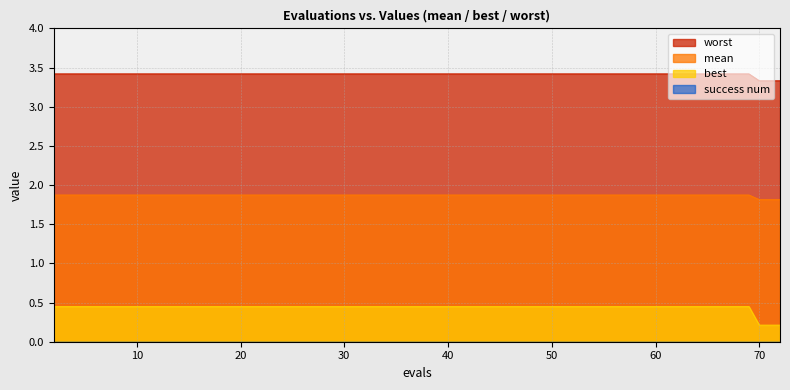

Which series has the largest range (max minus min)?

best